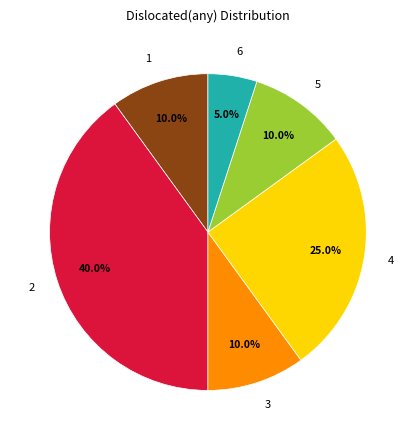

Which slice is the largest?

2